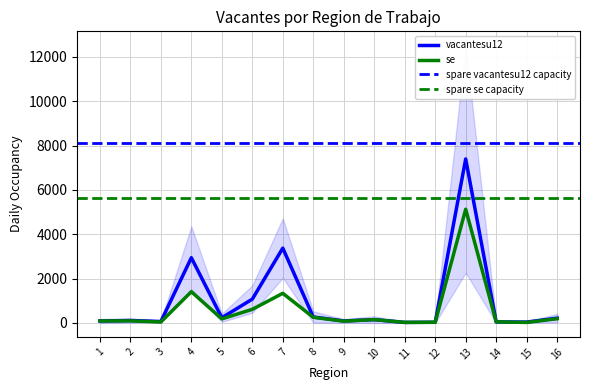

True or false: vacantesu12 has a value of 481.7 at 6.

False